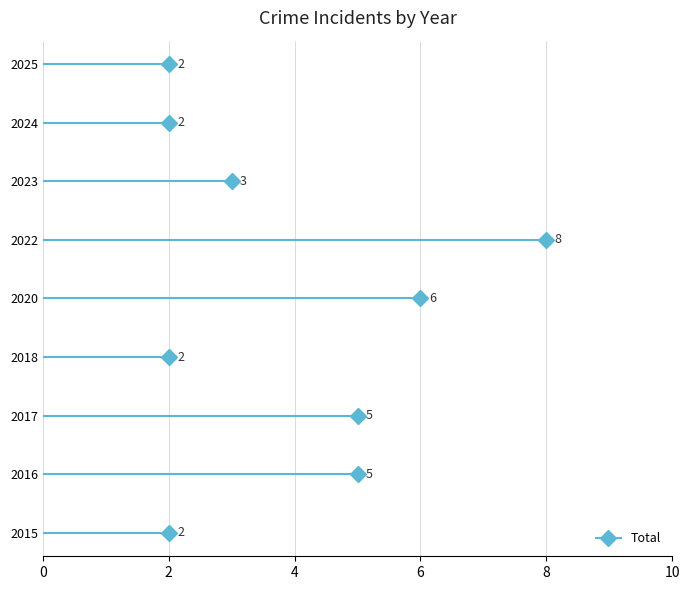

Is it true that Aggravated Assault equals 0 at 2017?

False